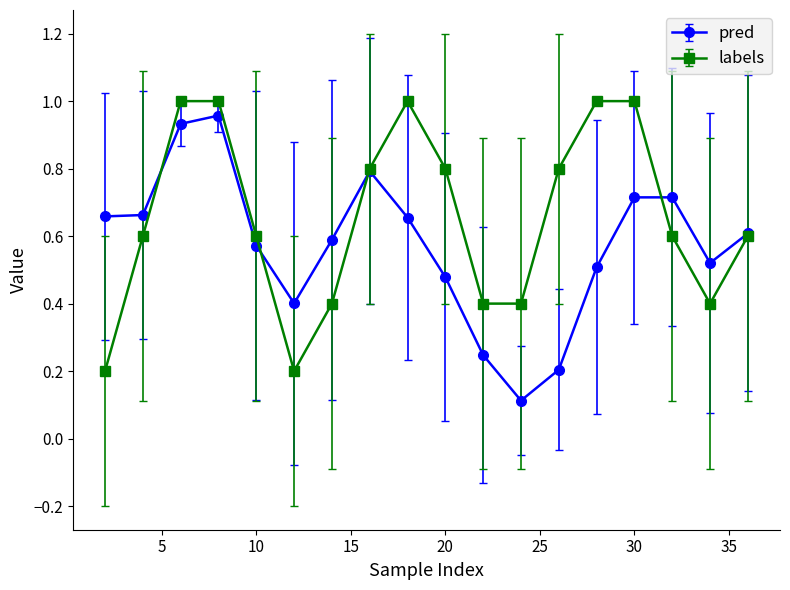

List the series in order of their overall mean, lowest first.

pred, labels